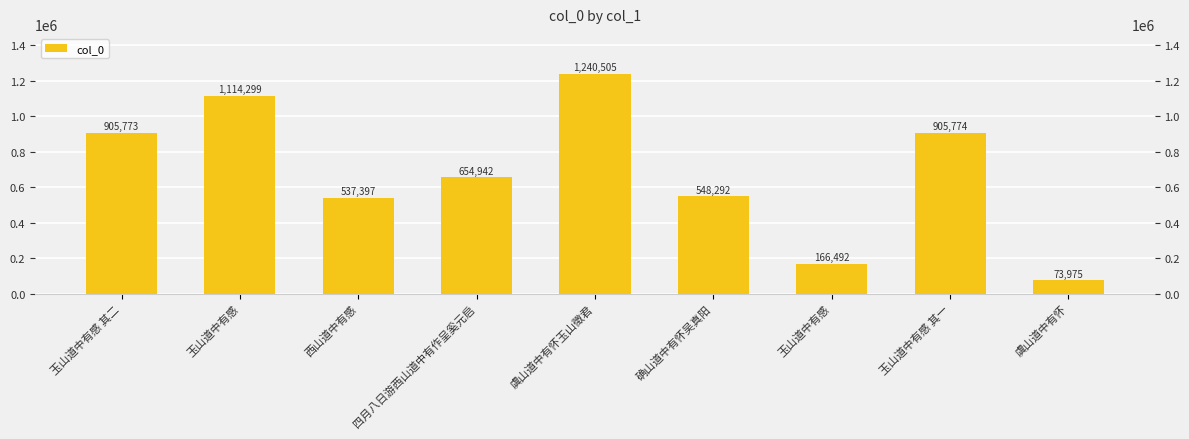

How many distinct data groups are displayed?

1